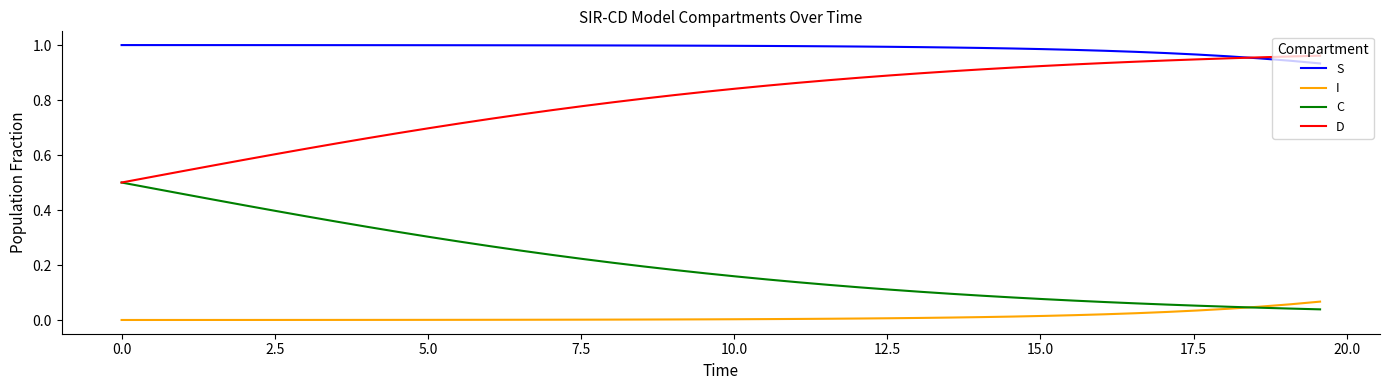

Which series has the largest total across all categories?

S